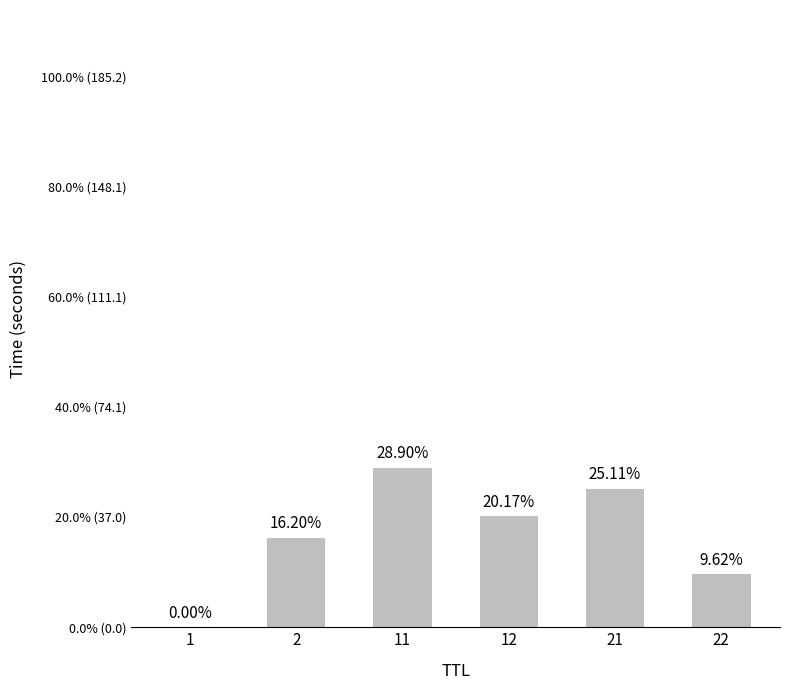

Which has a higher value, 22 or 21?

21